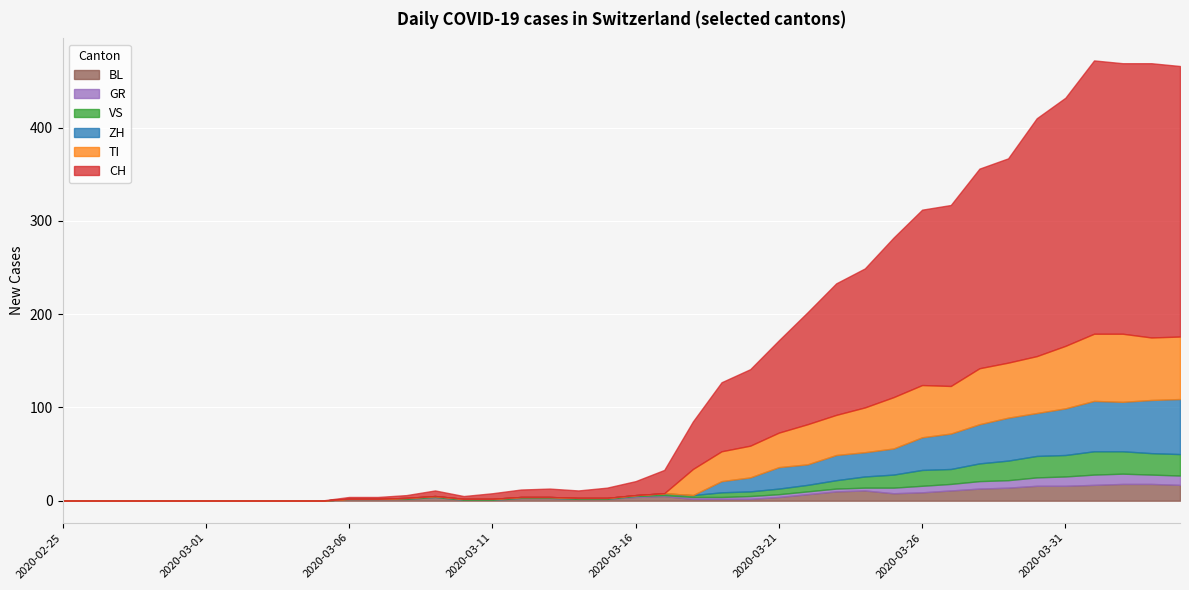

At 2020-03-07, list the series in order from smallest to largest.

GR, VS, TI, ZH, CH, BL